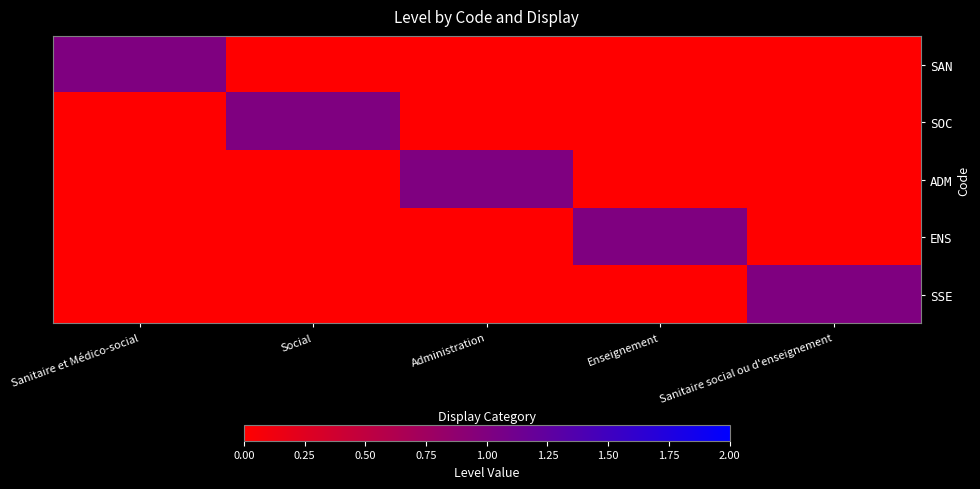

Reading right to left, extract all data points from this chart.

SAN: Sanitaire social ou d'enseignement=0	Enseignement=0	Administration=0	Social=0	Sanitaire et Médico-social=1
SOC: Sanitaire social ou d'enseignement=0	Enseignement=0	Administration=0	Social=1	Sanitaire et Médico-social=0
ADM: Sanitaire social ou d'enseignement=0	Enseignement=0	Administration=1	Social=0	Sanitaire et Médico-social=0
ENS: Sanitaire social ou d'enseignement=0	Enseignement=1	Administration=0	Social=0	Sanitaire et Médico-social=0
SSE: Sanitaire social ou d'enseignement=1	Enseignement=0	Administration=0	Social=0	Sanitaire et Médico-social=0